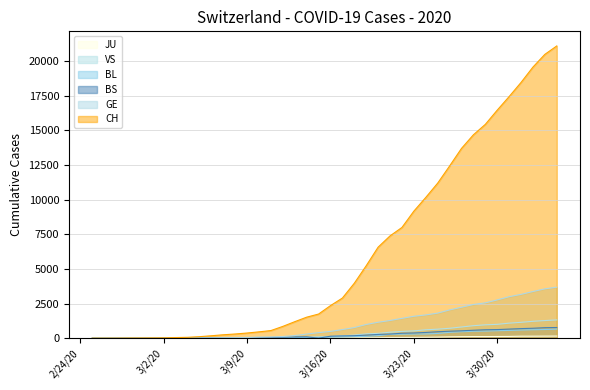

What is the sum of the BL values at 2020-02-27 and 2020-03-24?

306